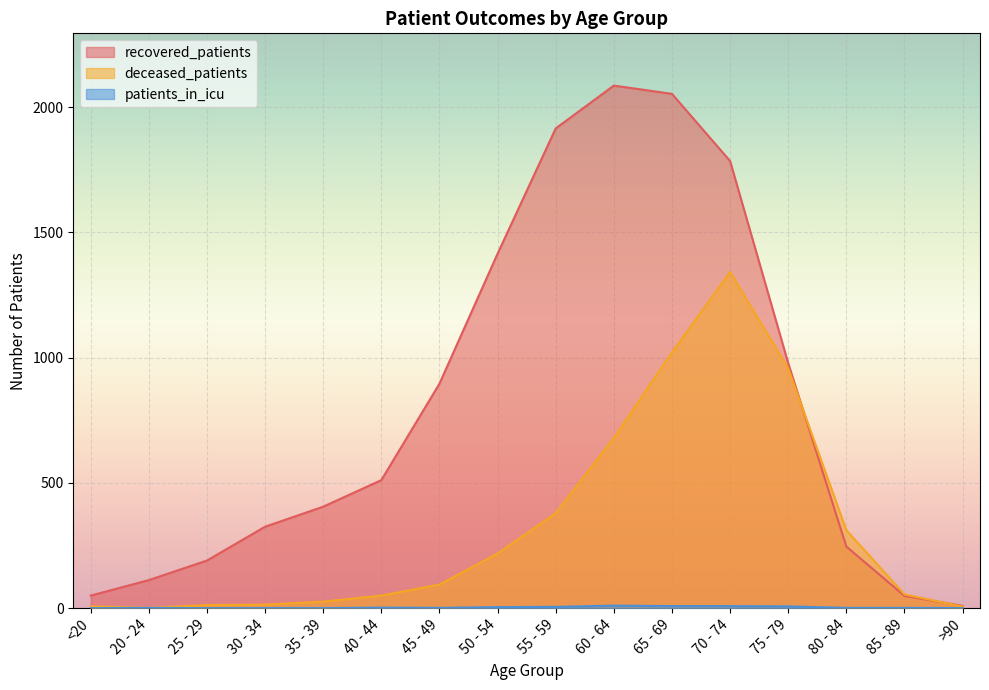

Does the chart display data point markers on the line(s)?

No